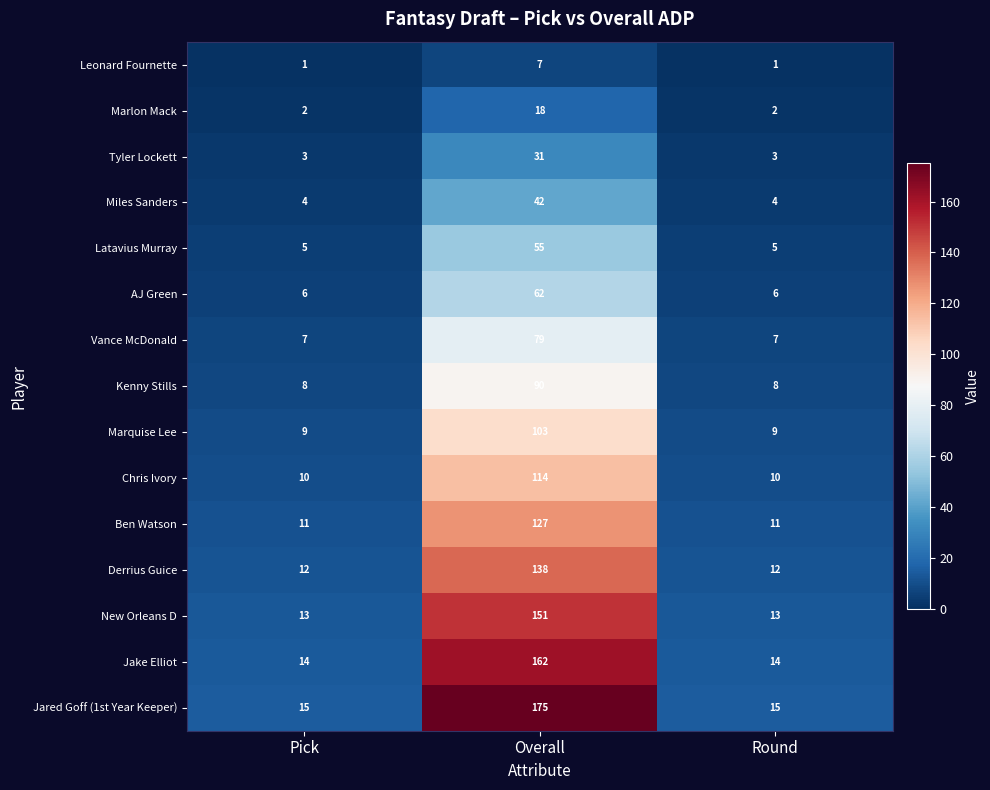

Which series changed the most between Pick and Overall?

Jared Goff (1st Year Keeper)